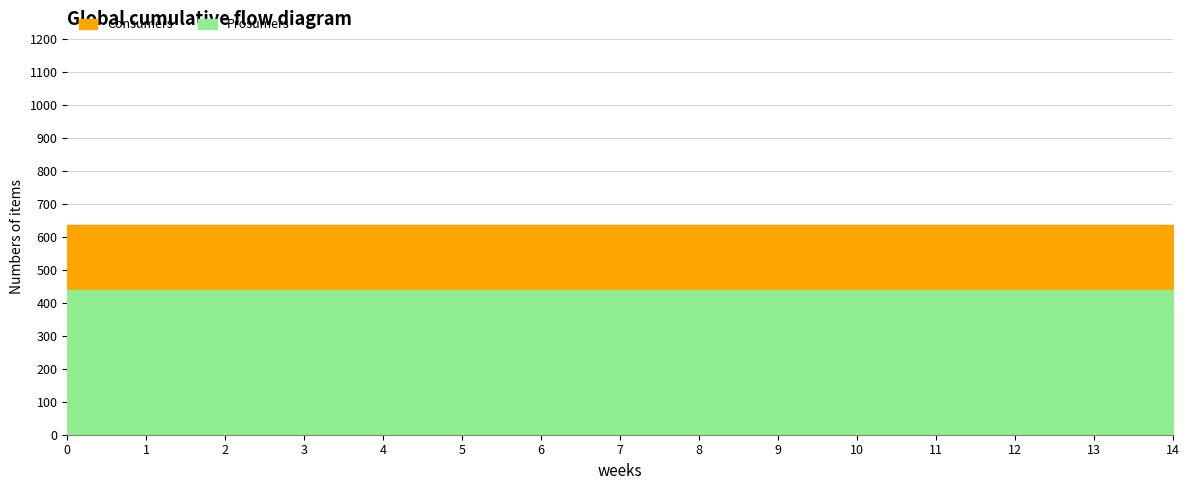

What is the maximum value for Consumers?

635